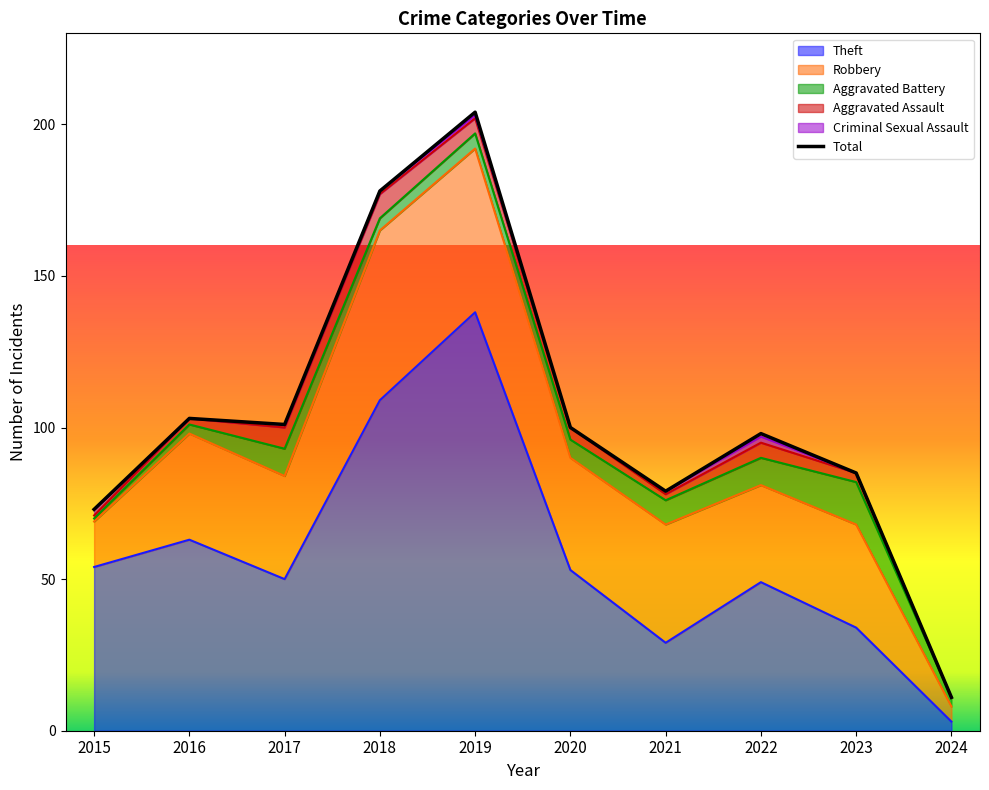

What is the greatest value displayed?

204